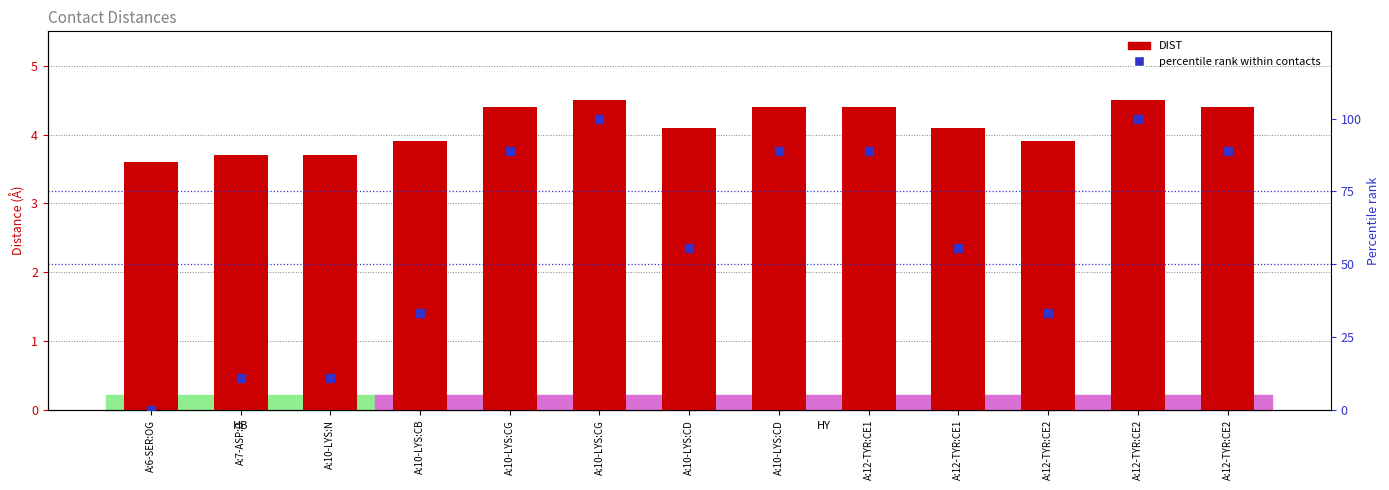

Which series has the largest Y range (max minus min)?

percentile rank within contacts